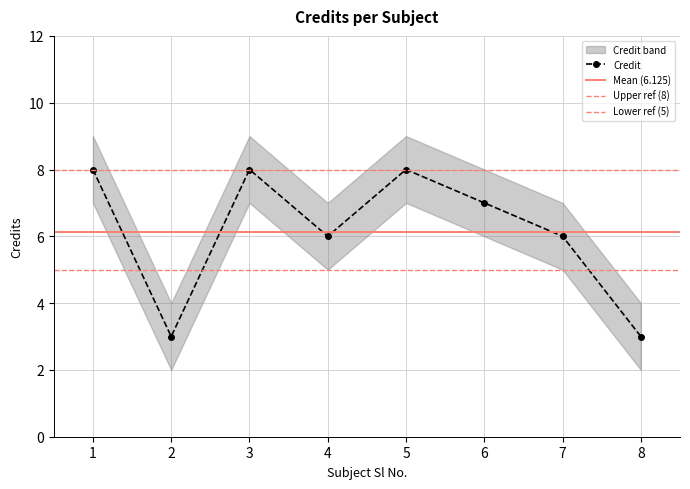

The Credit series shows 2 at 5. True or false?

False